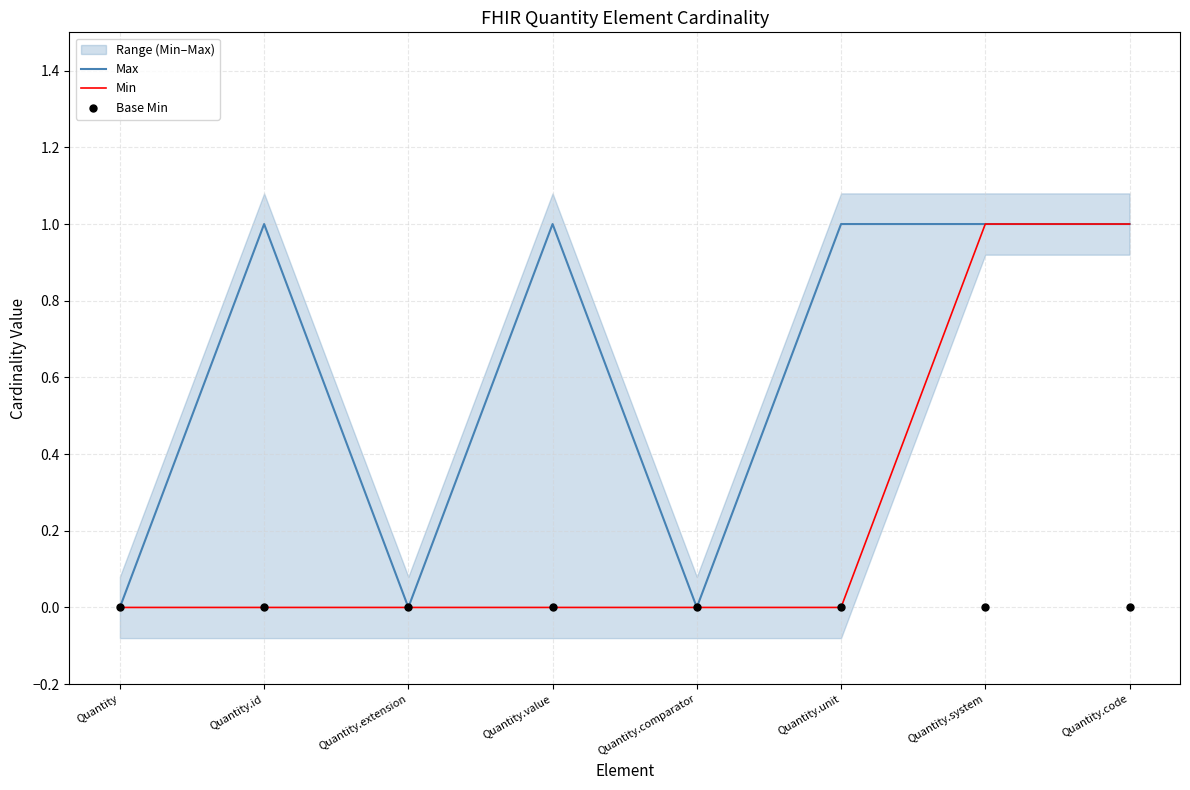

At how many categories does at least one series exceed 0?

5